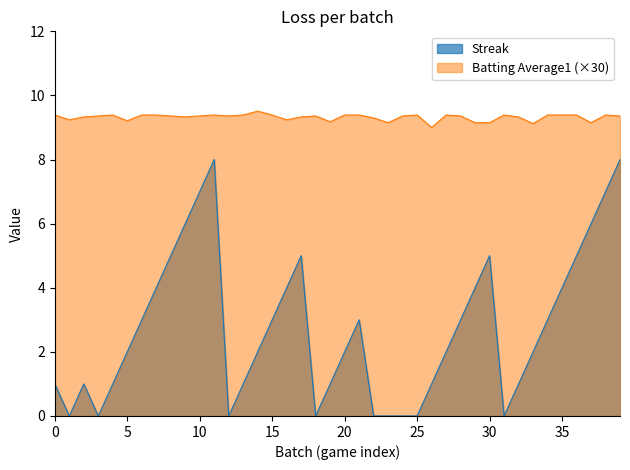

True or false: Batting Average1 and Streak intersect in this chart.

False